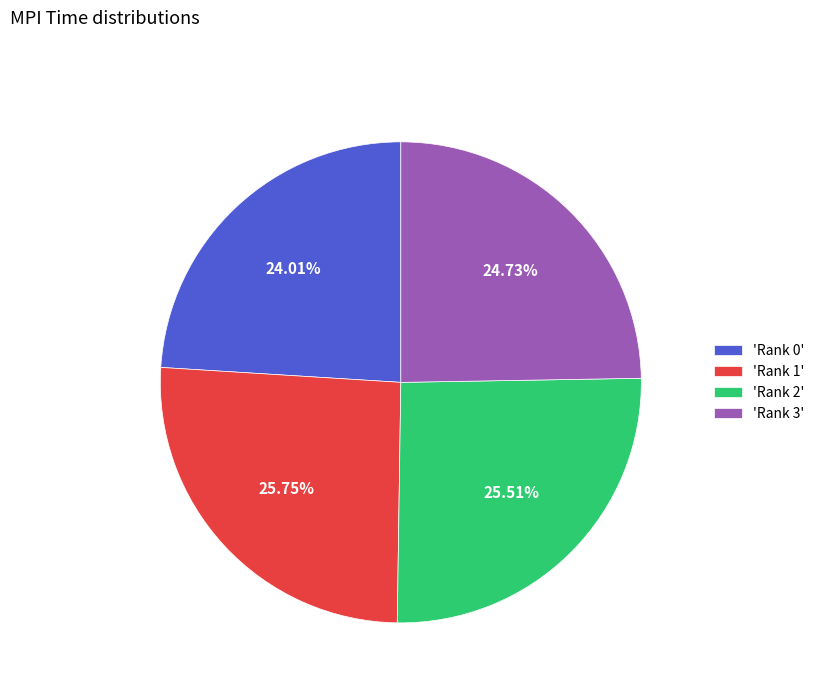

Does 'Rank 0' represent more than half of the total?

No